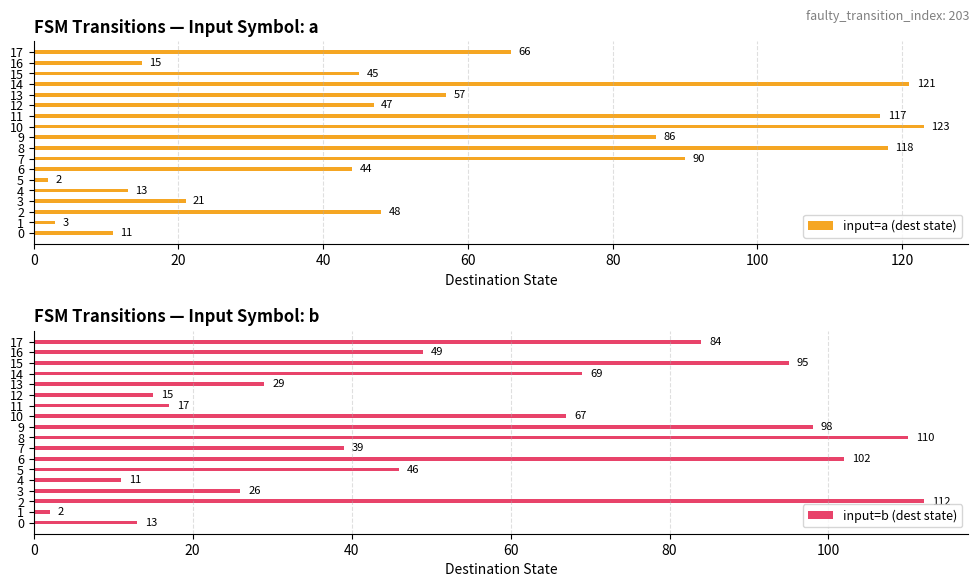

List the labels in order of input=a (dest state) value, smallest first.

5, 1, 0, 4, 16, 3, 6, 15, 12, 2, 13, 17, 9, 7, 11, 8, 14, 10